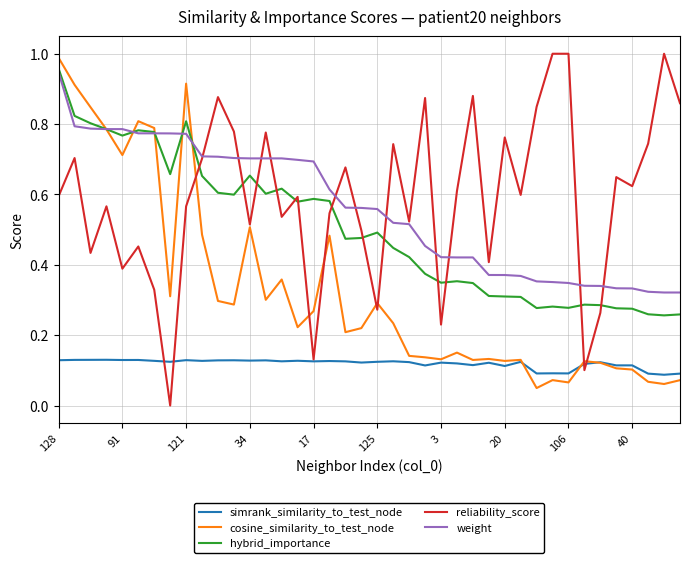

Which series has the widest spread of values?

reliability_score